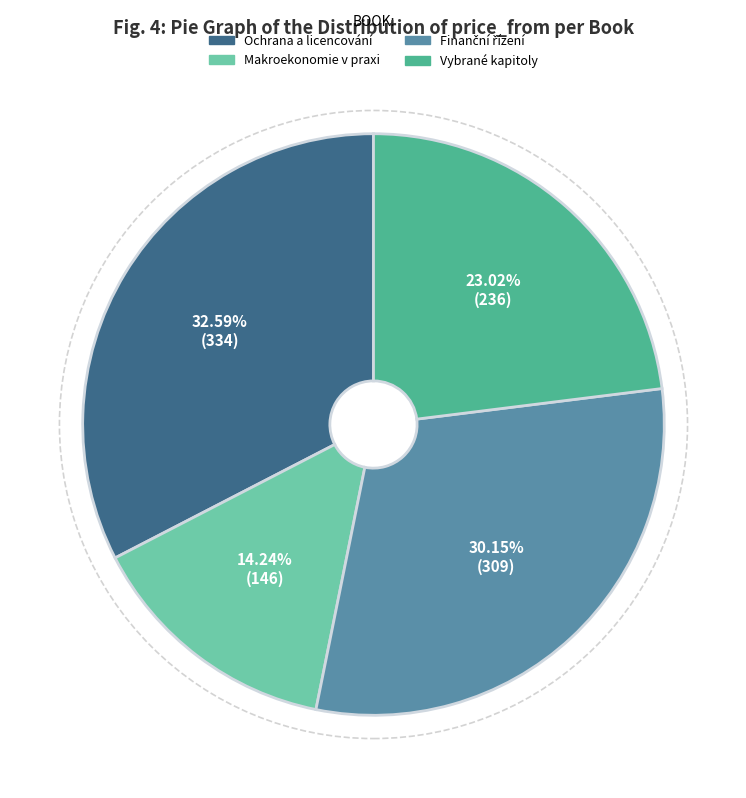

Which slice is the smallest?

Makroekonomie v praxi